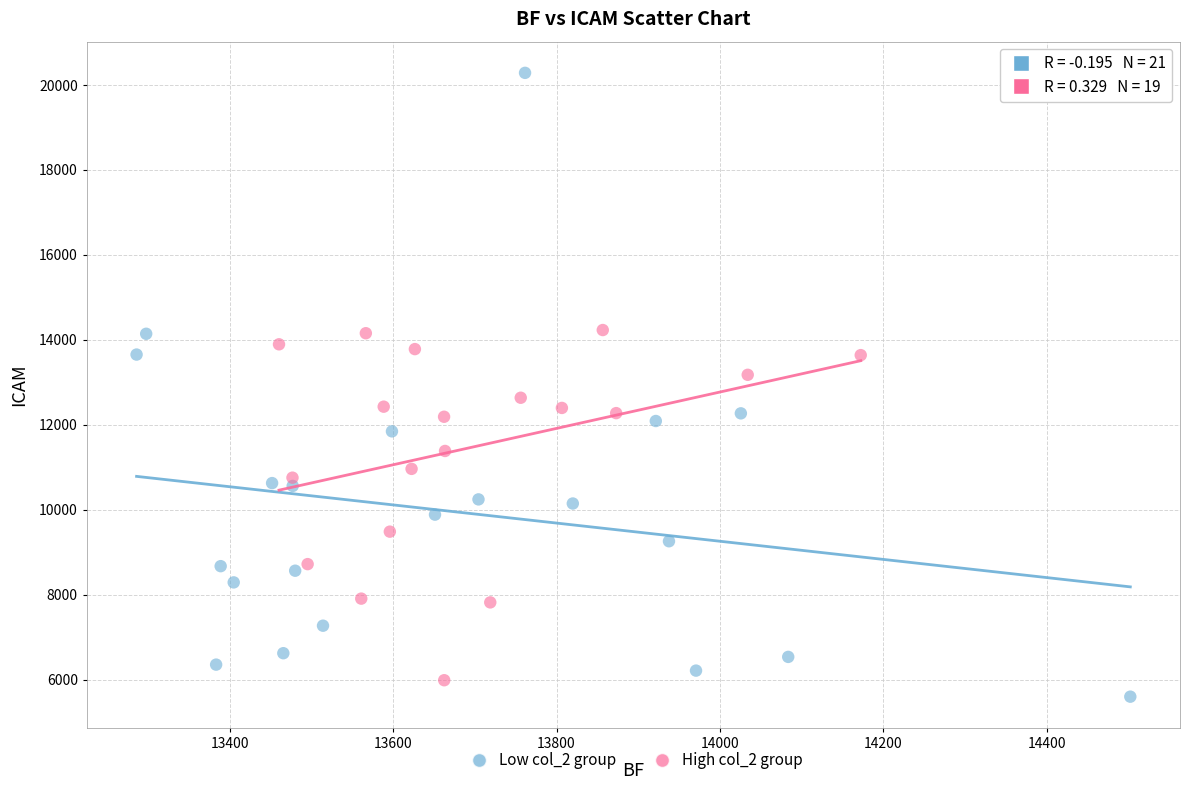

Which series contains the highest Y value?

Low col_2 group